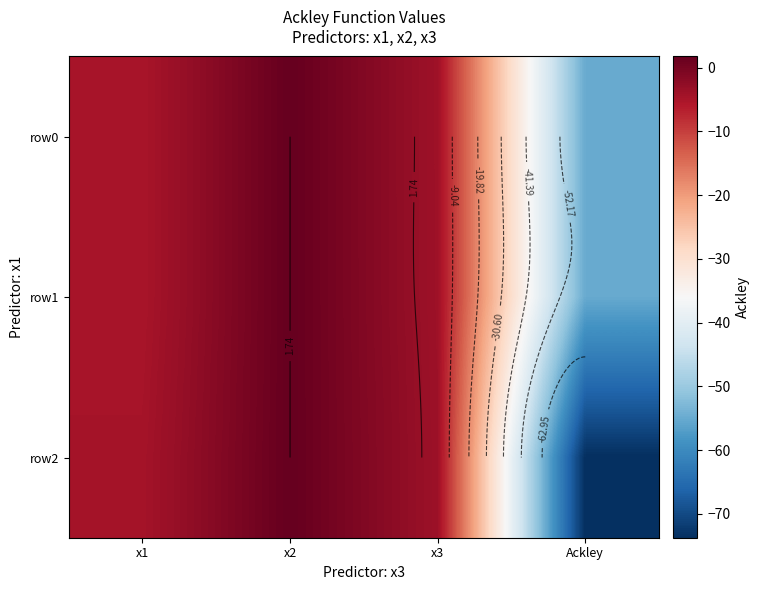

How many distinct data groups are displayed?

3